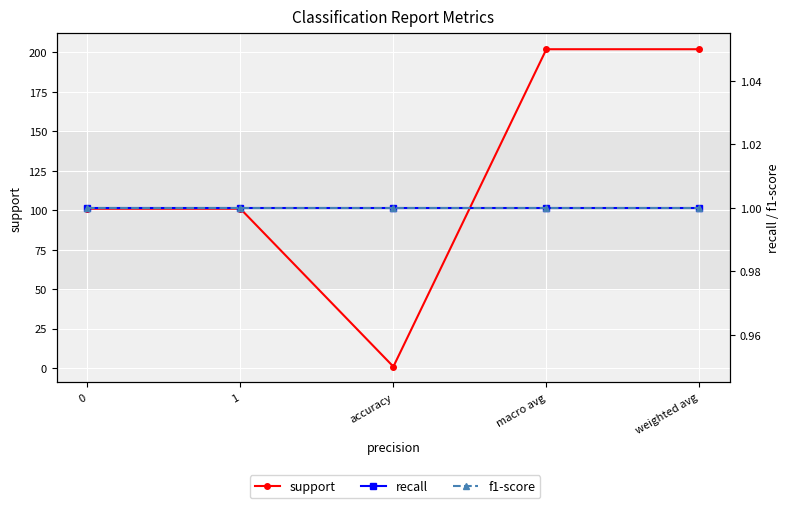

What are all the series names shown in the legend?

support, recall, f1-score